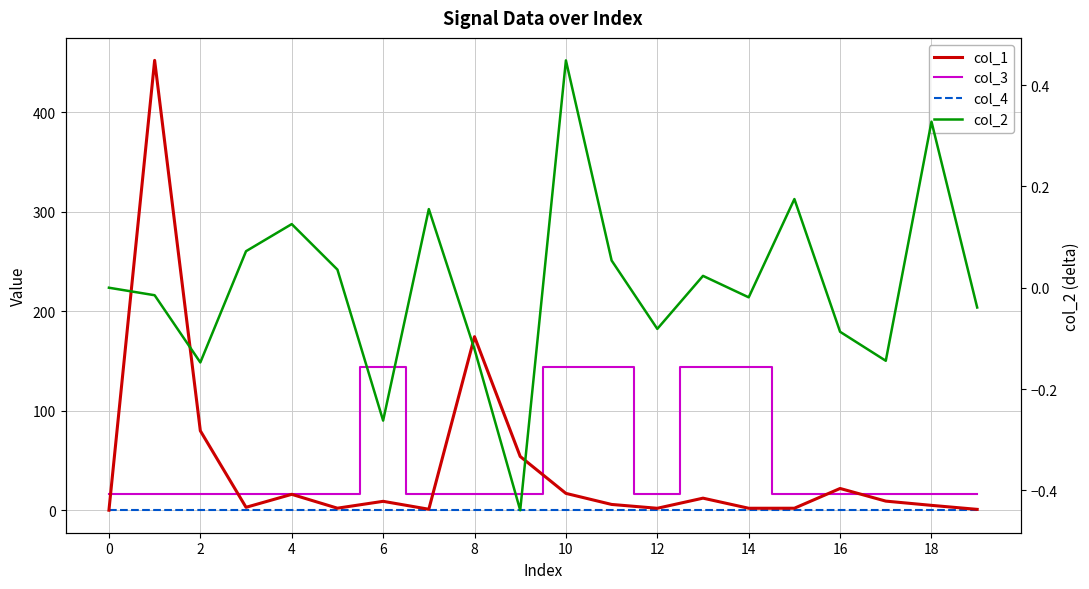

Which series has the largest total across all categories?

col_3